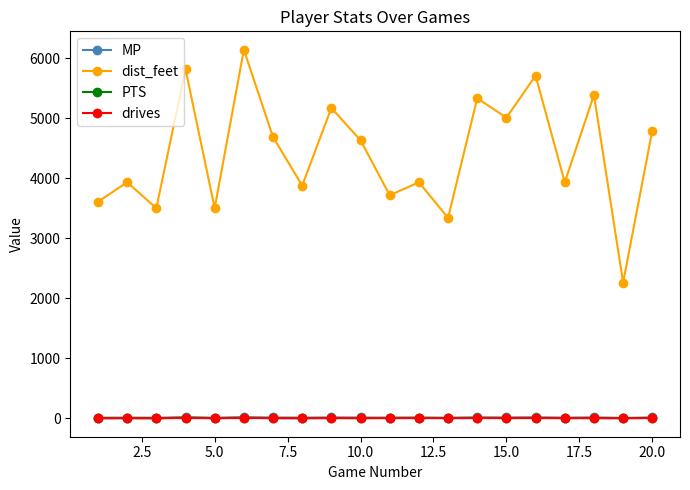

Which series has the largest total across all categories?

dist_feet